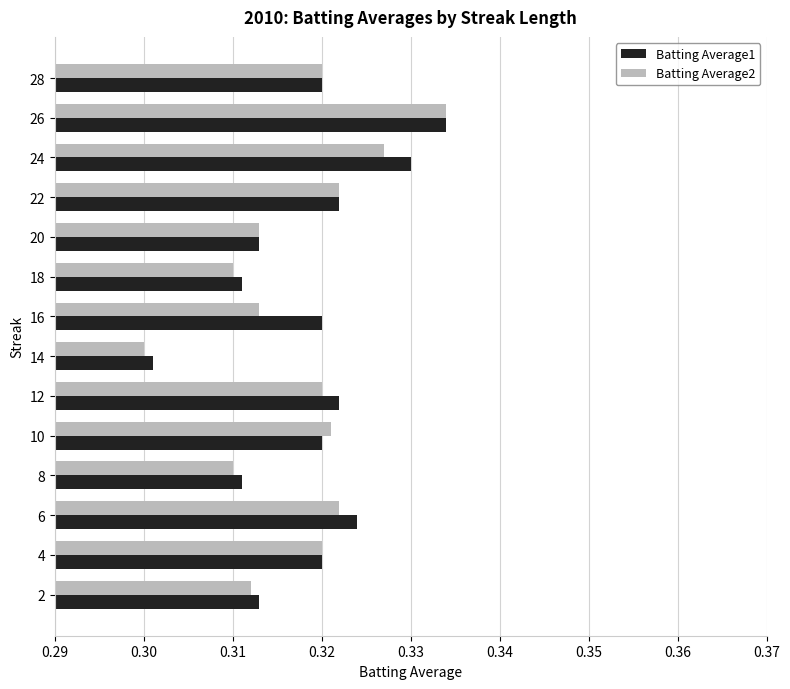

Which category has the highest value across all series?

26